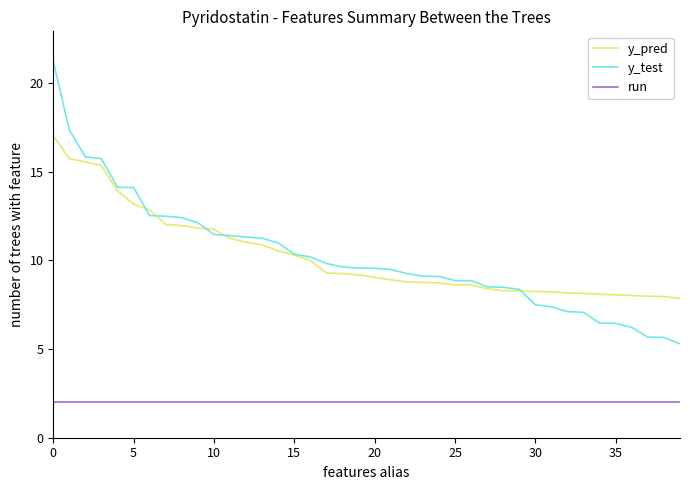

True or false: y_pred and run intersect in this chart.

False